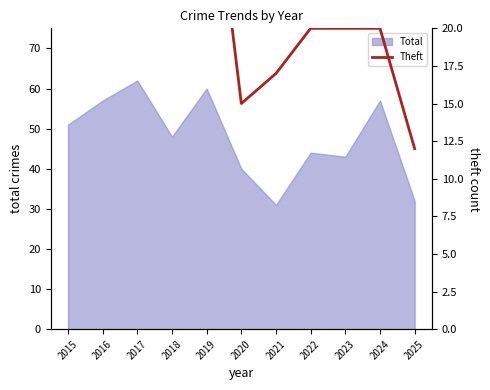

Which category has the highest value in the Total series?

2017